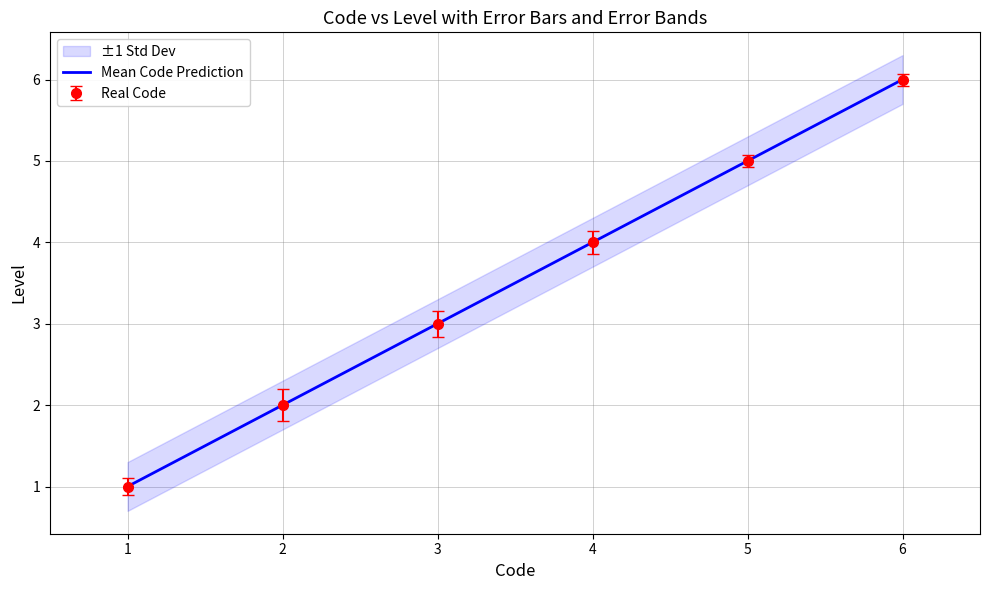

At which label does Real Code reach its peak?

6